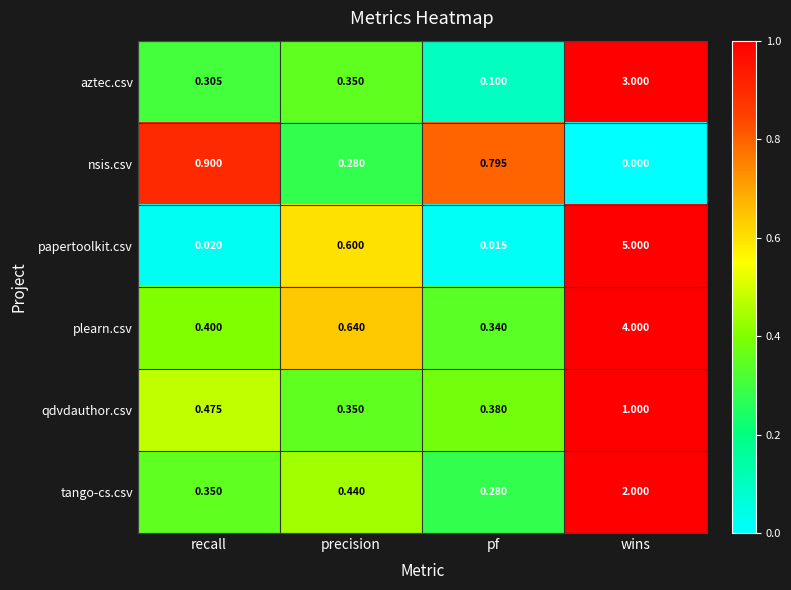

Which series changed the most between precision and wins?

papertoolkit.csv